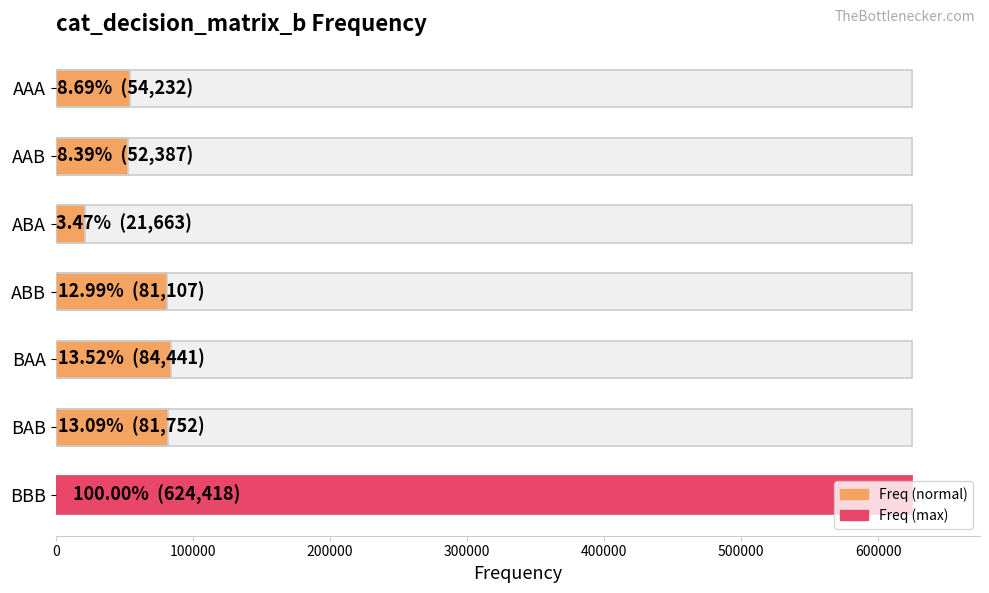

Between BBB and BAA, which is larger?

BBB